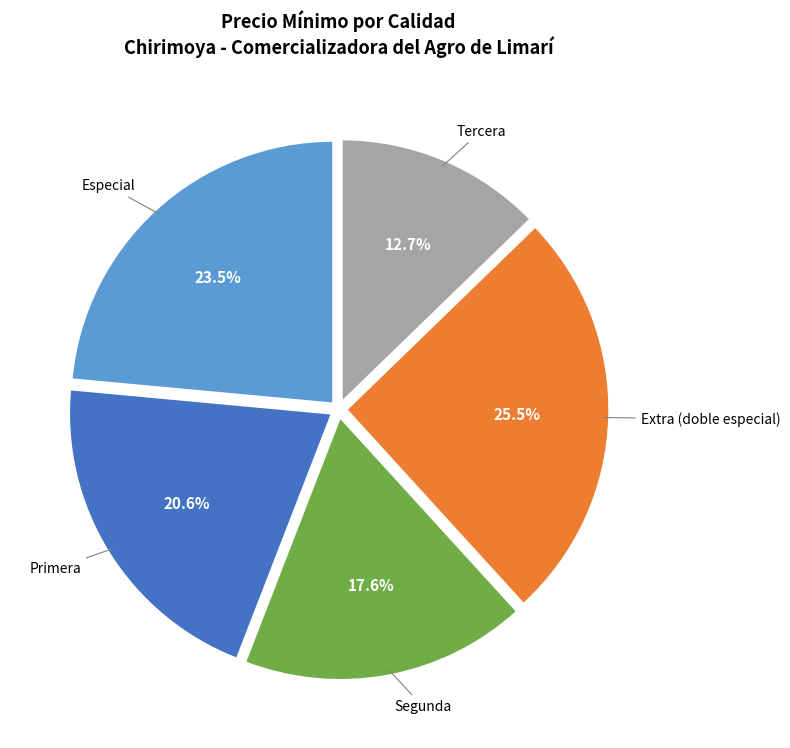

Which has a higher value, Segunda or Extra (doble especial)?

Extra (doble especial)